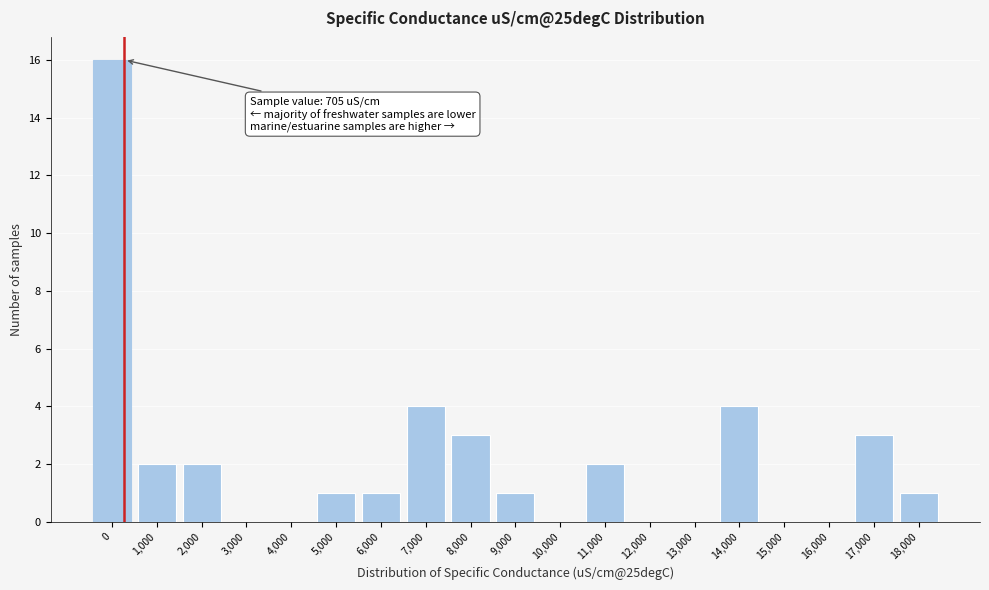

Reading right to left, what are all the values shown in this chart?

18,000=1	17,000=3	16,000=0	15,000=0	14,000=4	13,000=0	12,000=0	11,000=2	10,000=0	9,000=1	8,000=3	7,000=4	6,000=1	5,000=1	4,000=0	3,000=0	2,000=2	1,000=2	0=16